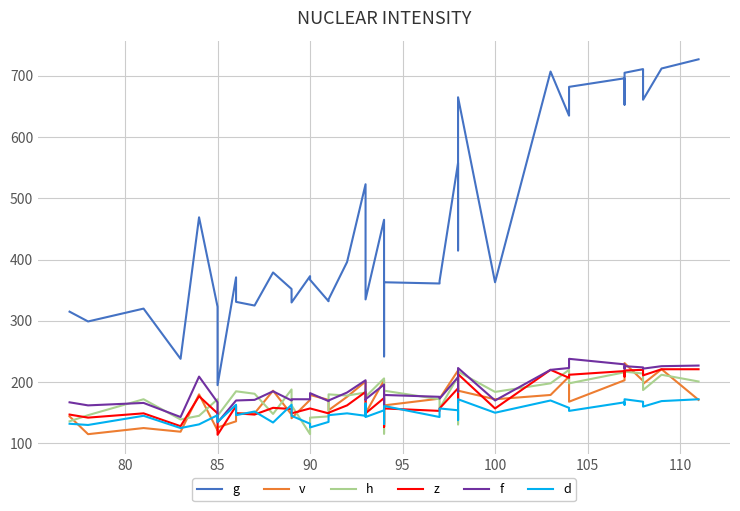

What is the maximum value for d?

172